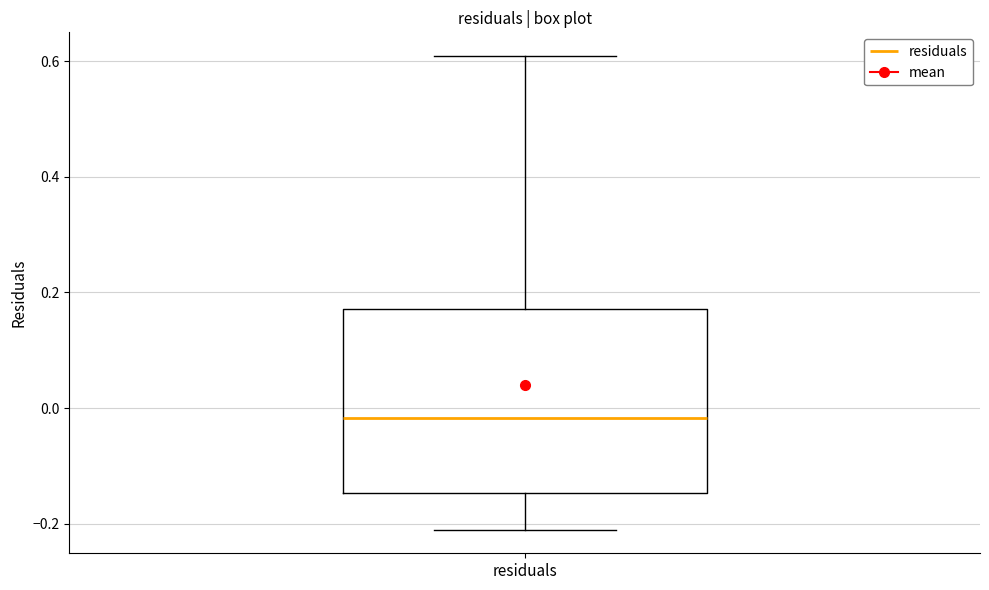

Transcribe this box plot: give where the median line is, the range the box spans, and where the two whiskers end, as read against the y-axis. The values are not printed on the chart, so give them approximately, as read against the axis.

median -0.02, box -0.14 to 0.18, whiskers -0.22 to 0.60